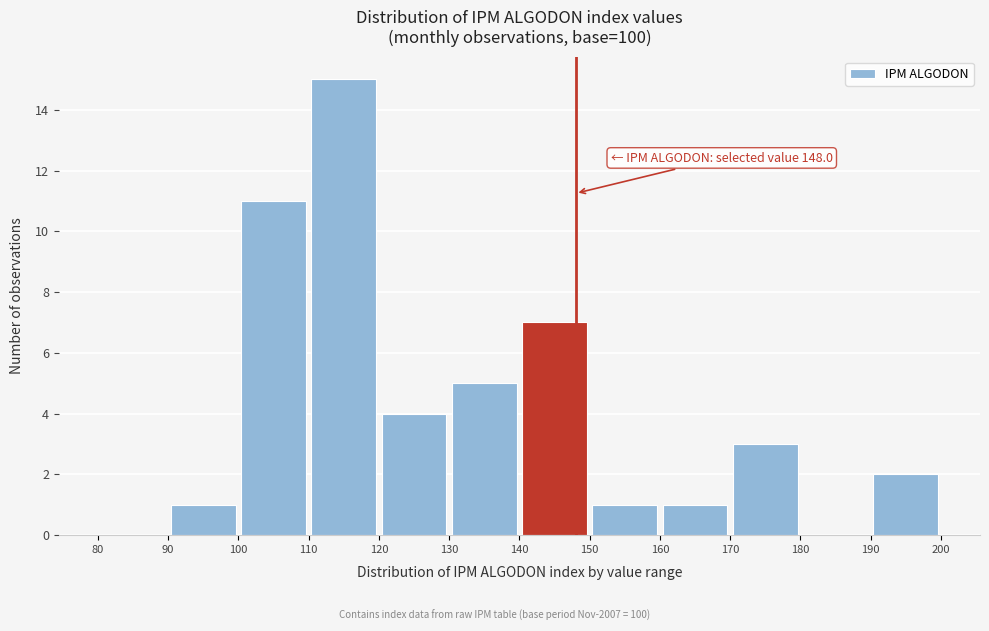

Over which range of the x-axis is the bar tallest?

110 to 120